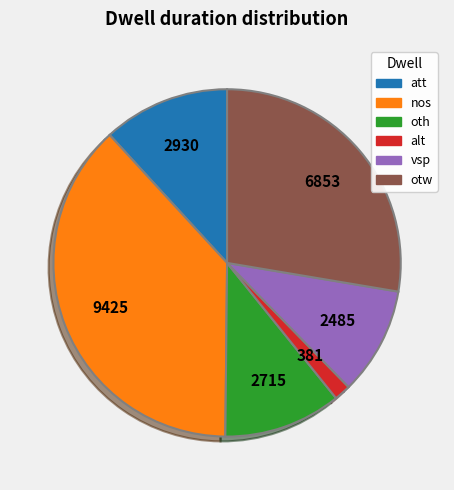

Combined, do nos and vsp account for over 50%?

No